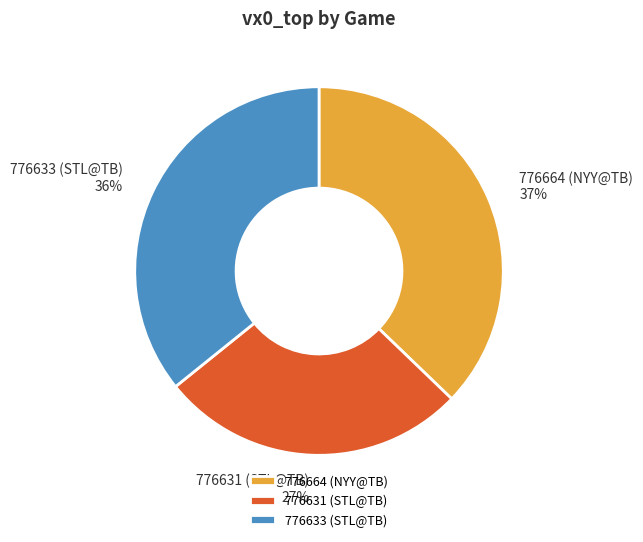

Which category has the biggest portion of the pie?

776664 (NYY@TB)